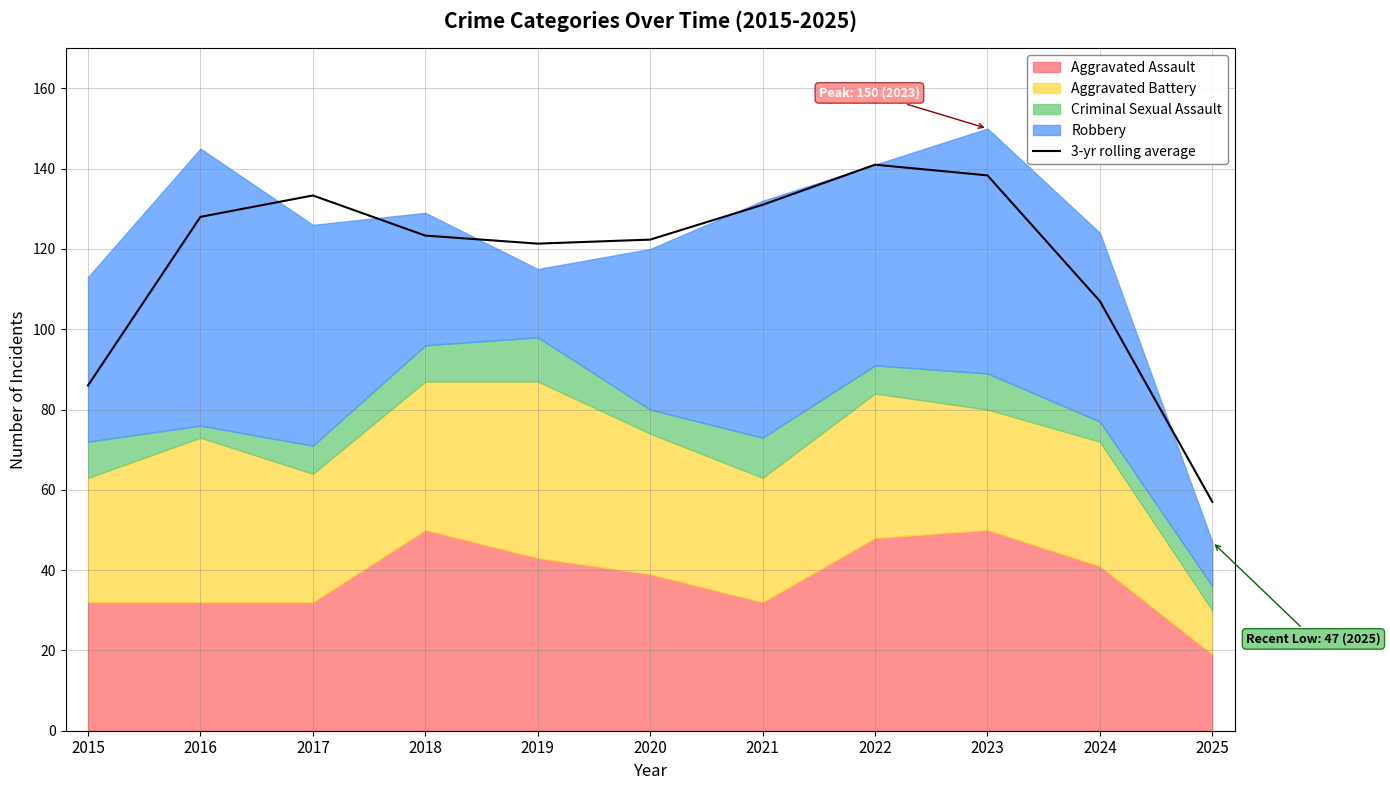

Where is the first local maximum?

2017